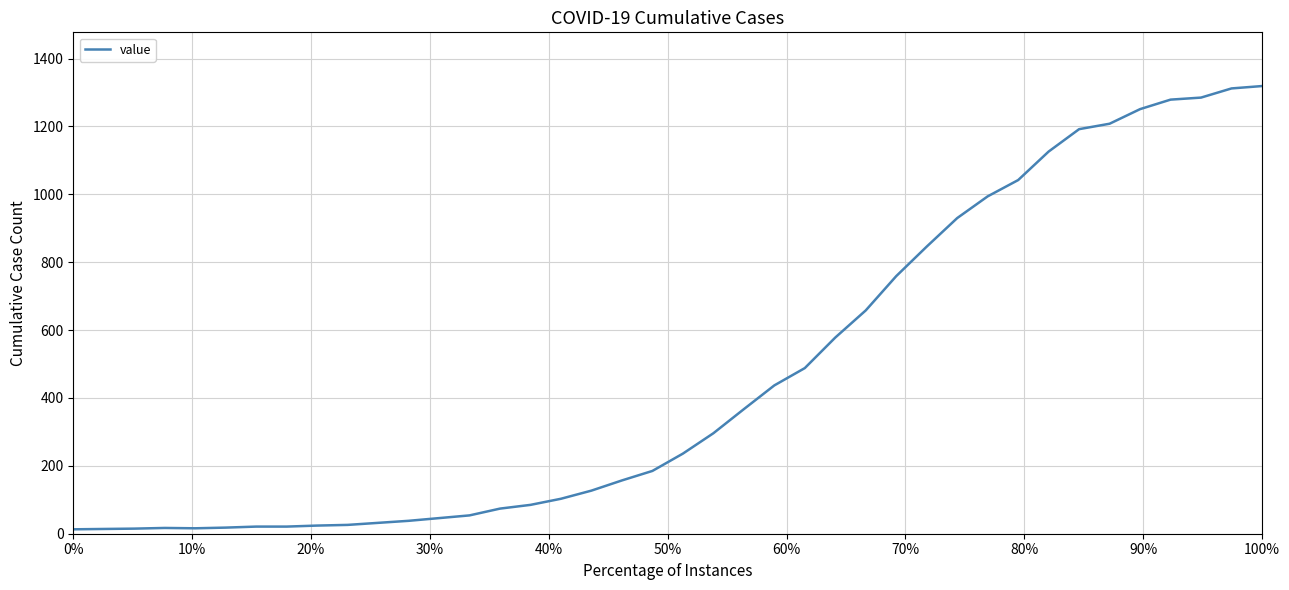

What is the greatest value displayed?

1319